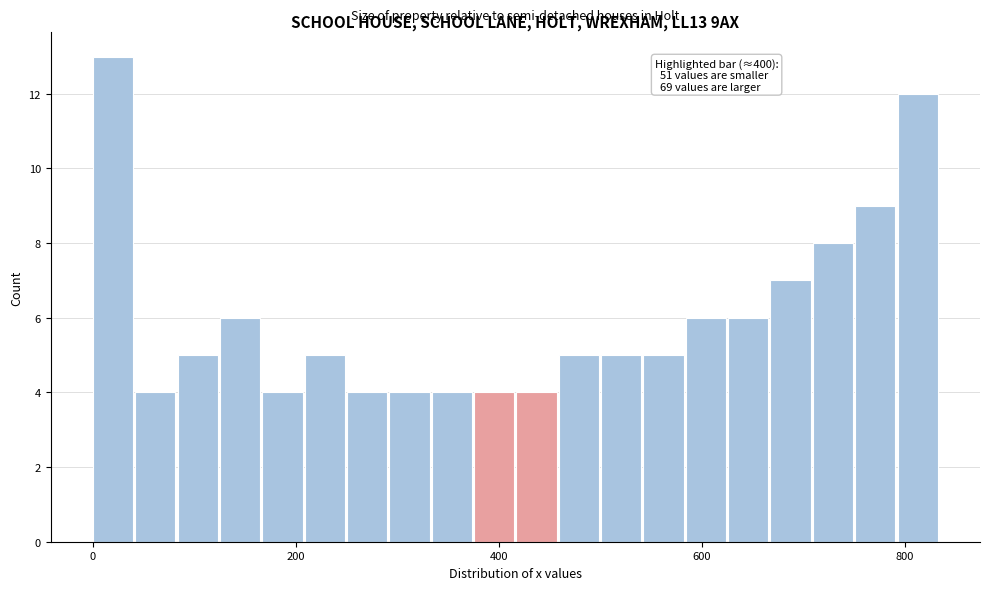

Around what value on the x-axis is the tallest bar? Give the approximate position of its centre, as read against the axis.

20